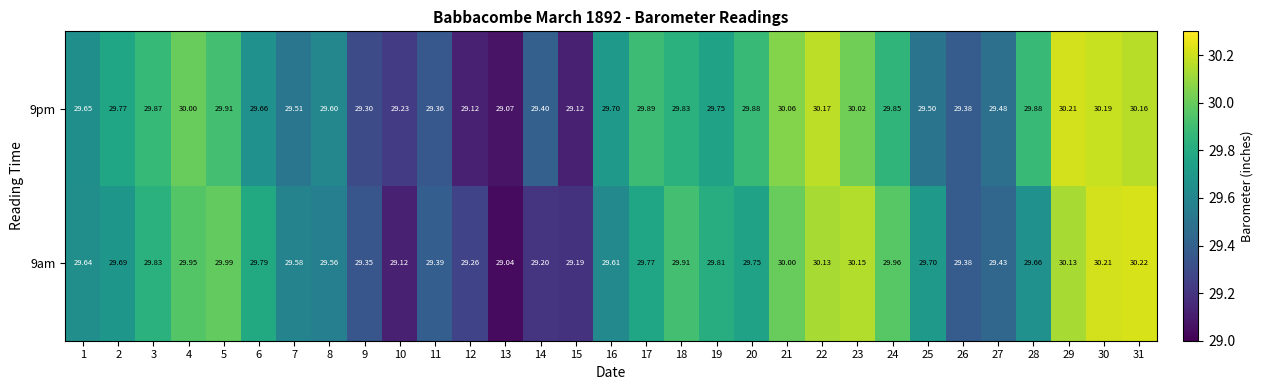

Is the value of 9am at 22 greater than the value of 9pm at 17?

Yes